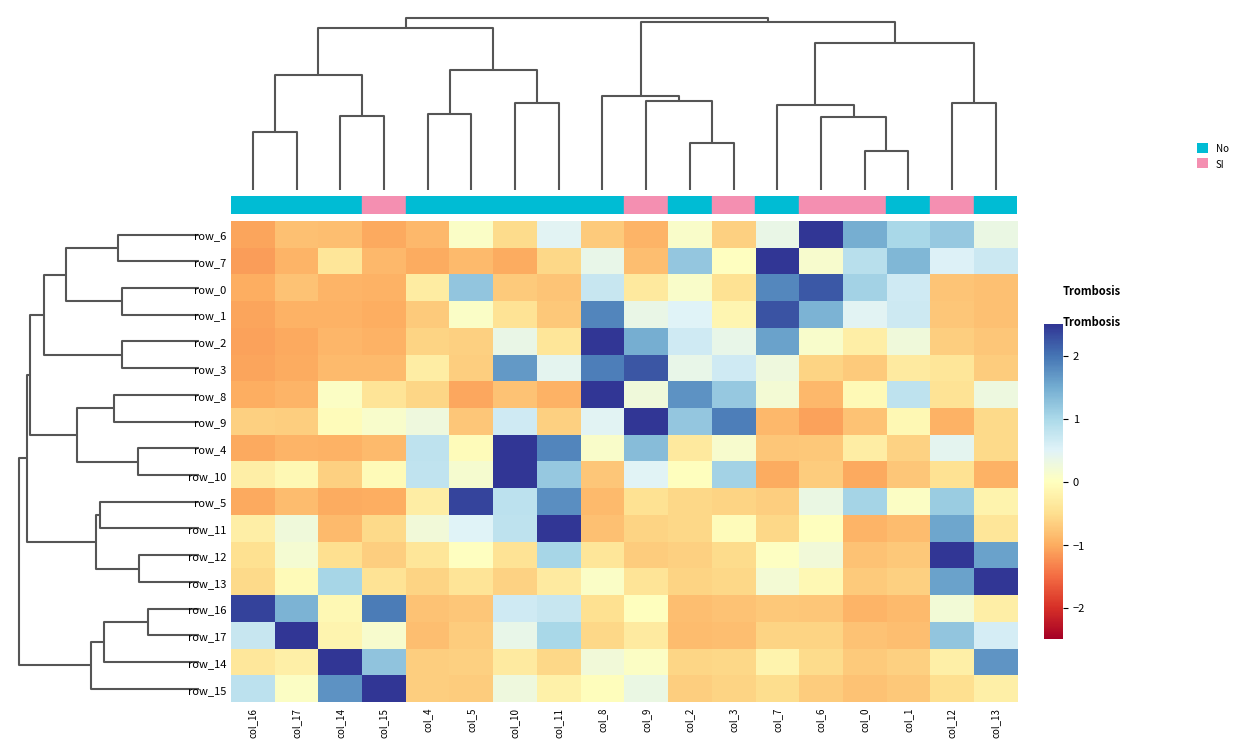

Which category has the lowest value across all series?

col_16